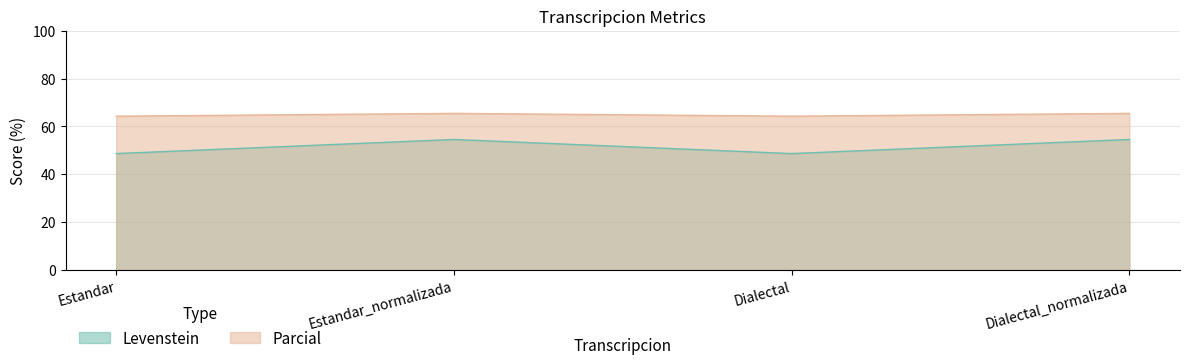

List the series in order of their overall mean, highest first.

Parcial, Levenstein